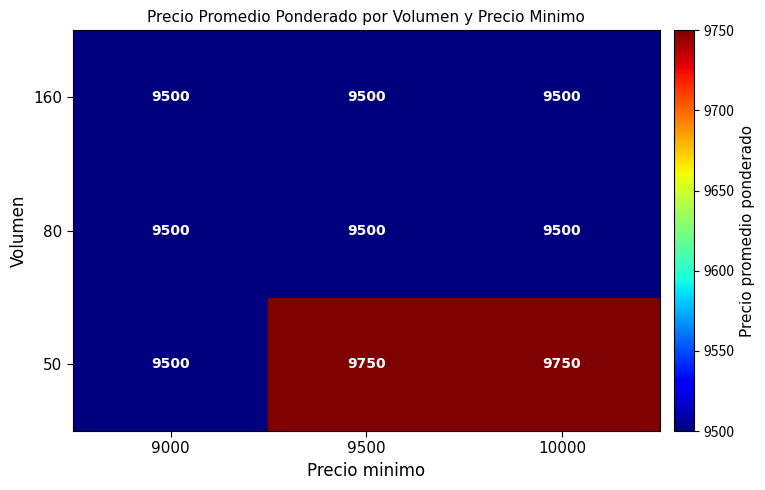

Reading left to right, extract all data points from this chart.

160: 9500	9500	9500
80: 9500	9500	9500
50: 9500	9750	9750